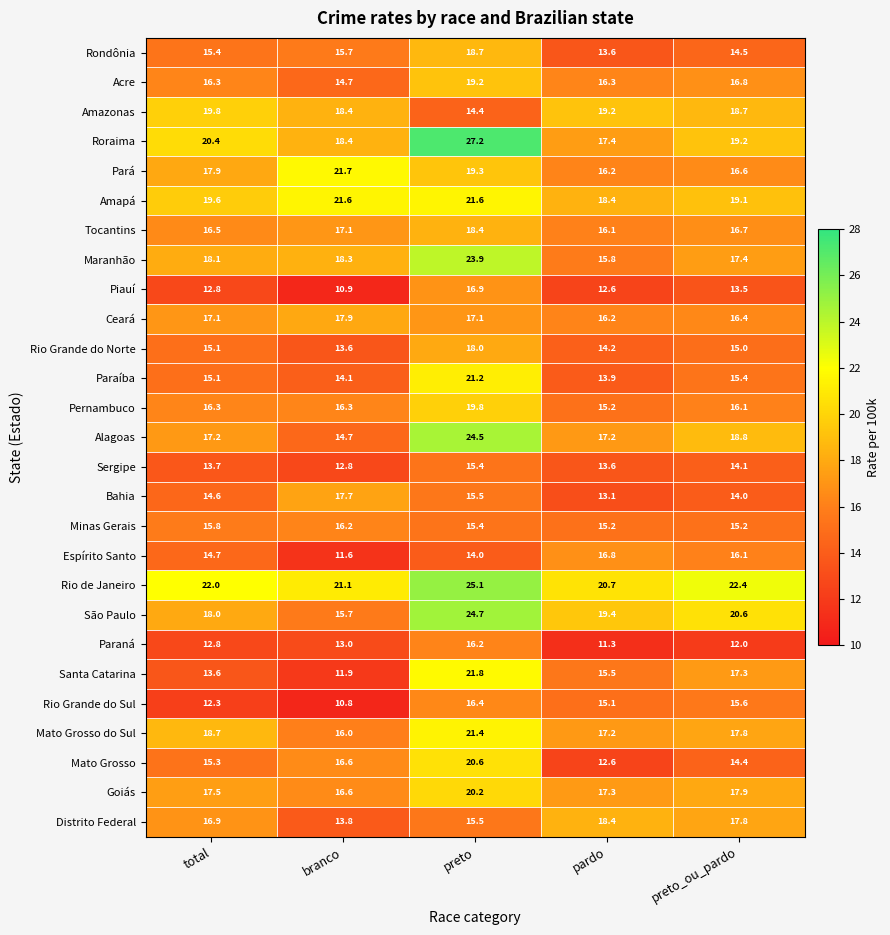

What is the difference between the maximum and minimum values in the Goiás series?

3.6